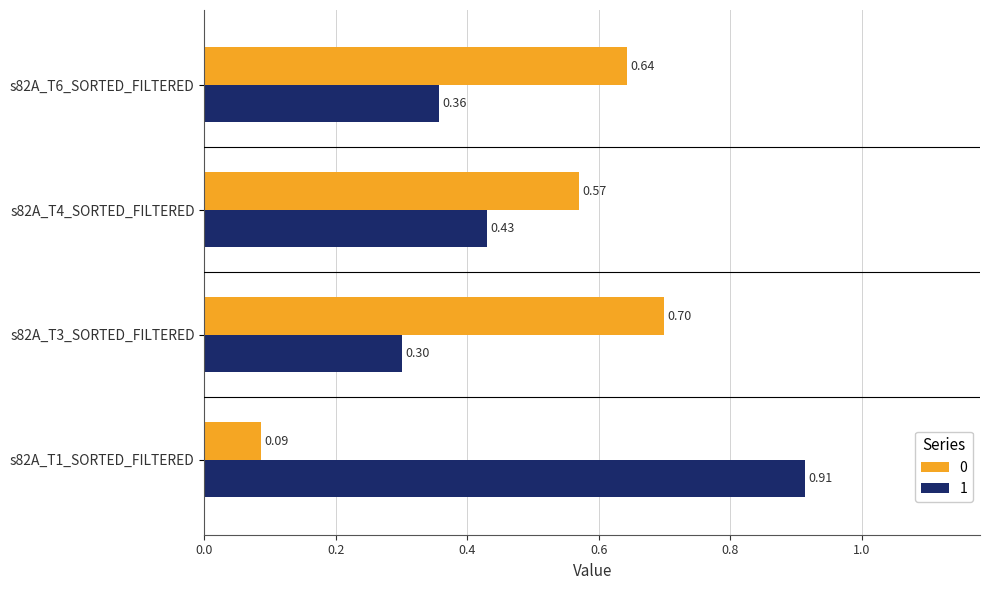

What is the total value across all series at s82A_T6_SORTED_FILTERED?

1.0